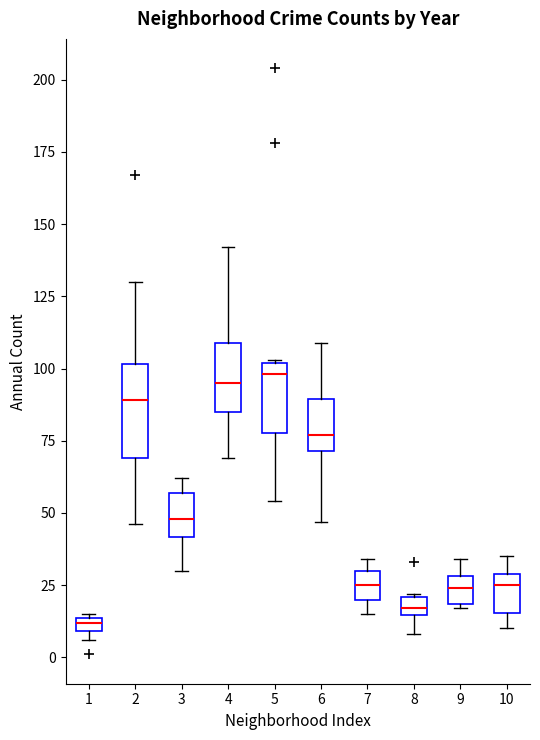

Where is the upper edge of the box at x = 7 on the y-axis? The values are not printed on the chart, so give them approximately, as read against the axis.

30